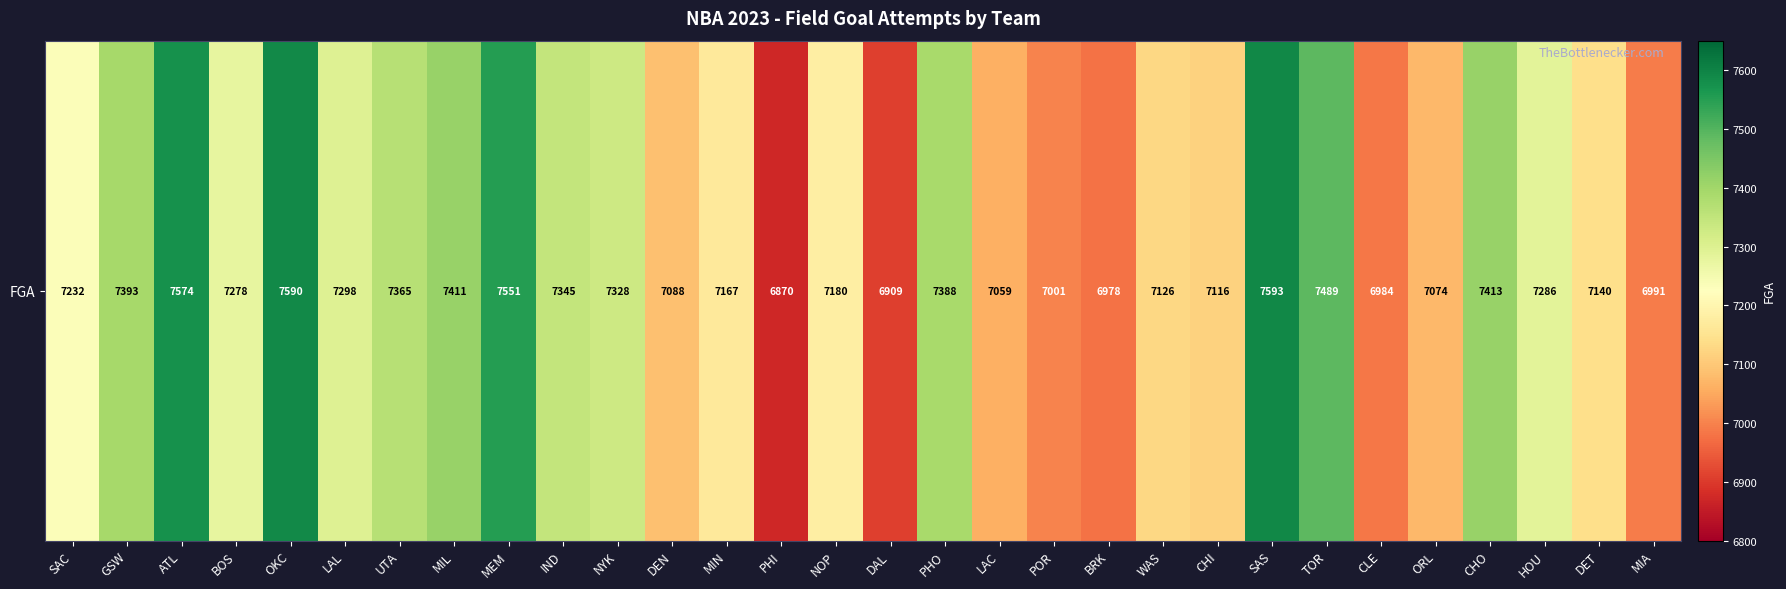

At which category does the chart reach its minimum across all series?

PHI